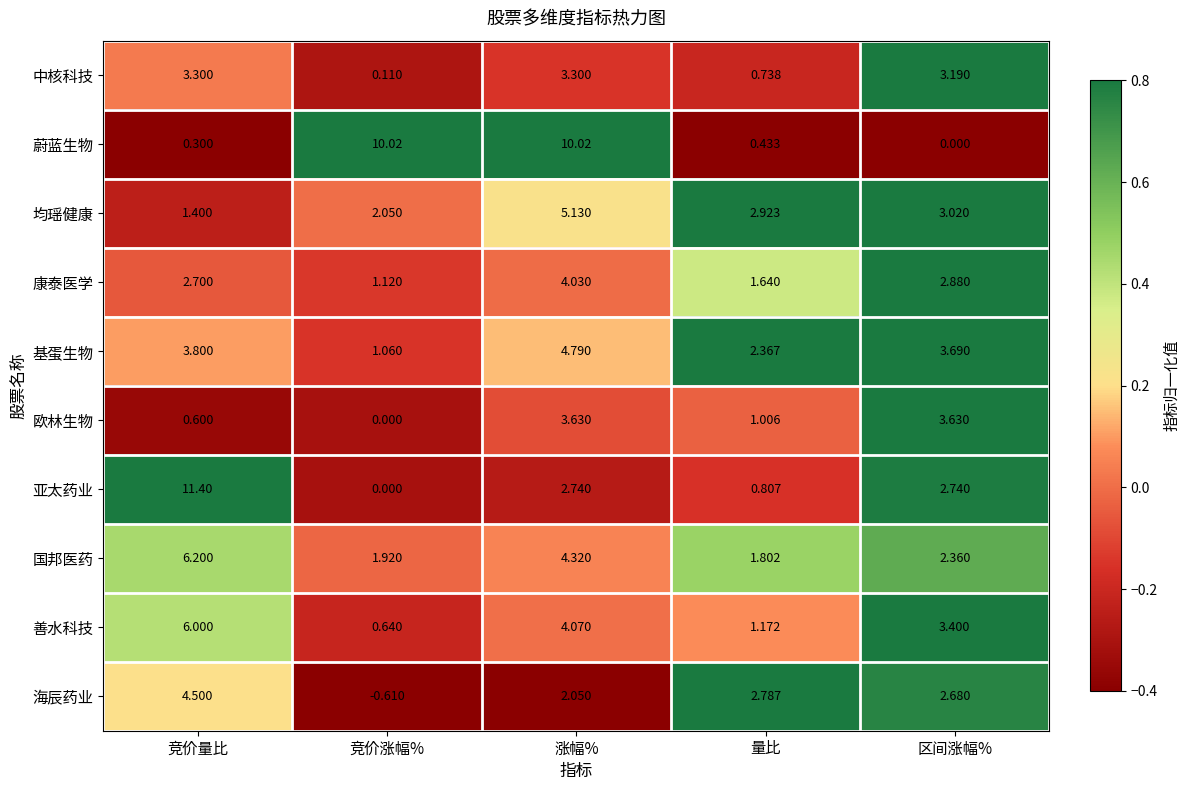

At 涨幅%, list the series in order from largest to smallest.

蔚蓝生物, 均瑶健康, 基蛋生物, 国邦医药, 善水科技, 康泰医学, 欧林生物, 中核科技, 亚太药业, 海辰药业